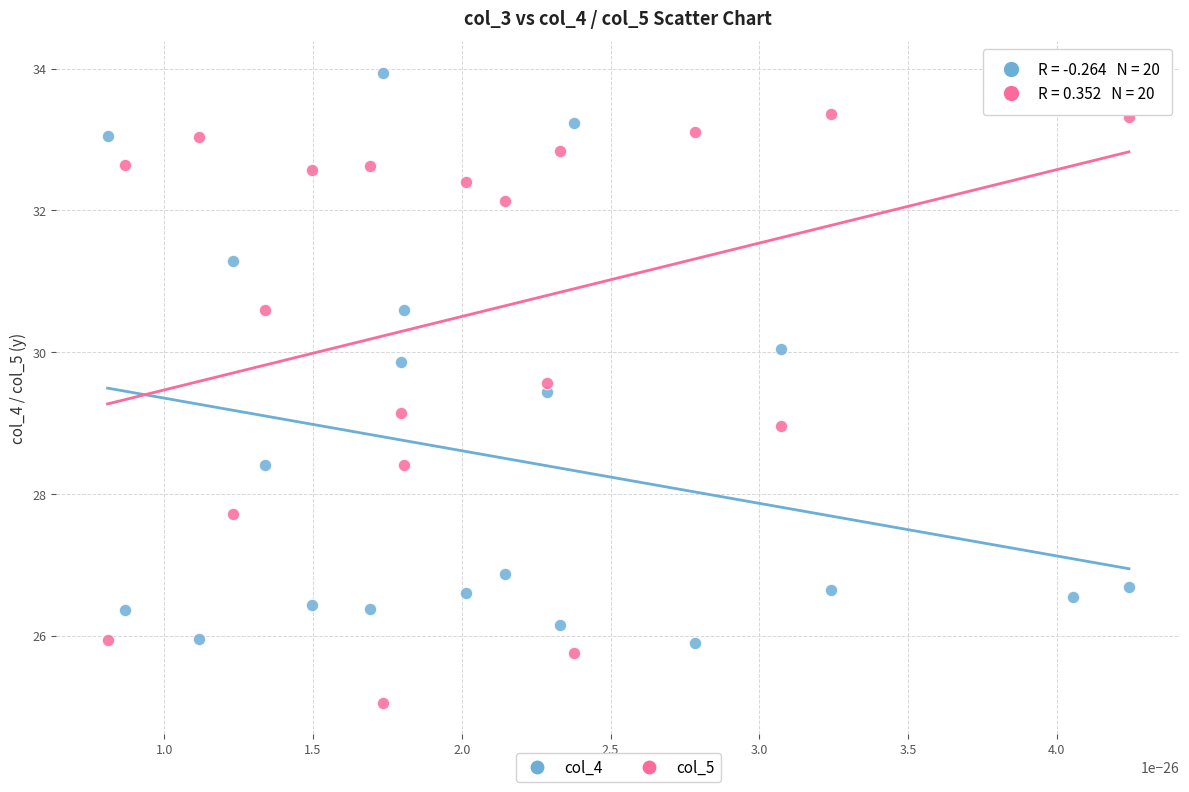

Which series reaches the maximum Y coordinate?

col_4